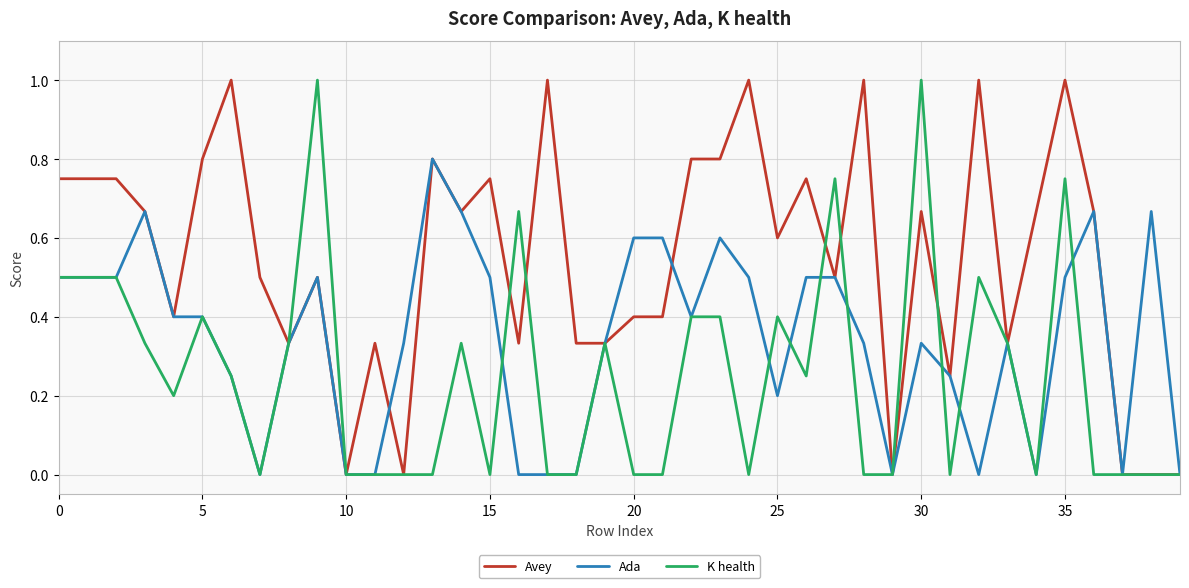

Which series has the largest total across all categories?

Avey